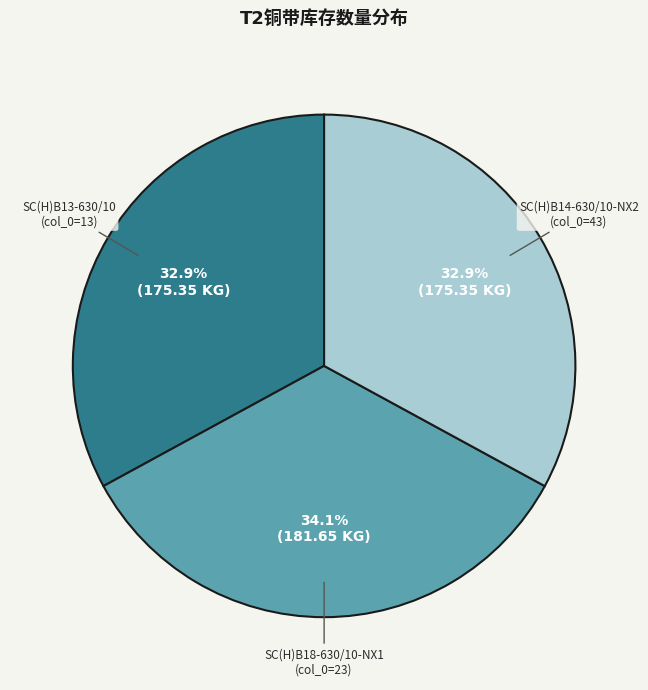

How much of the chart is everything except SC(H)B13-630/10 (col_0=13)?

67.1%